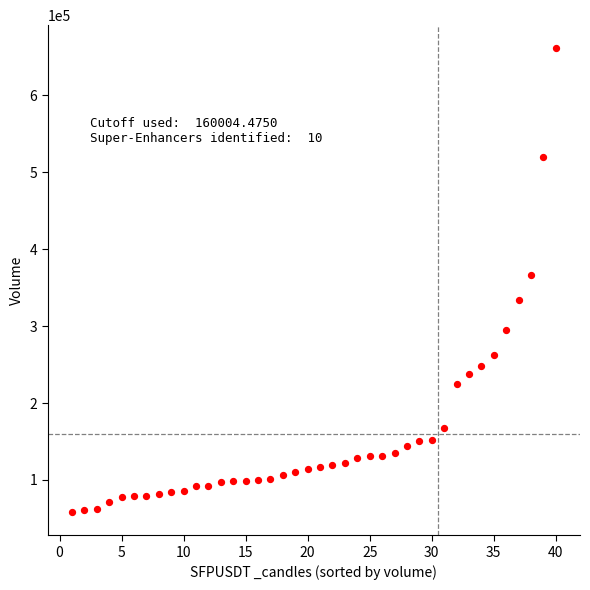

What is the range of Y values (max minus min)?

602560